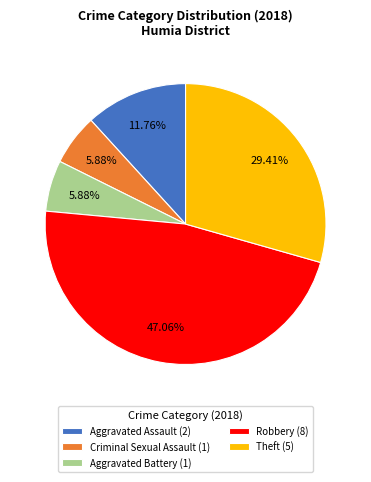

Which has a higher value, Aggravated Assault or Robbery?

Robbery